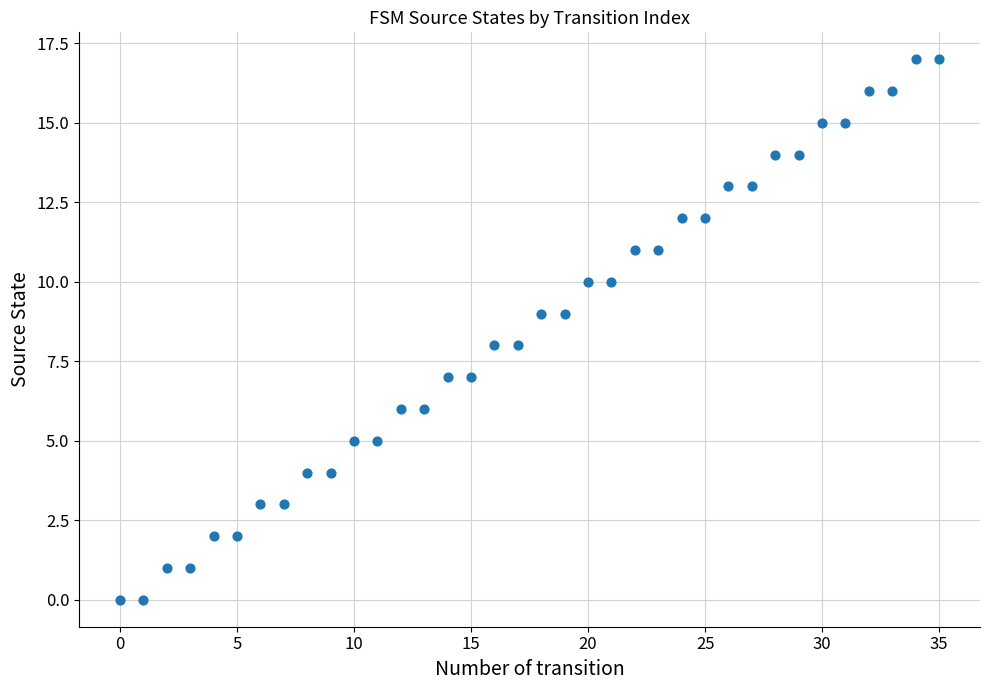

What is the range of Y values (max minus min)?

17